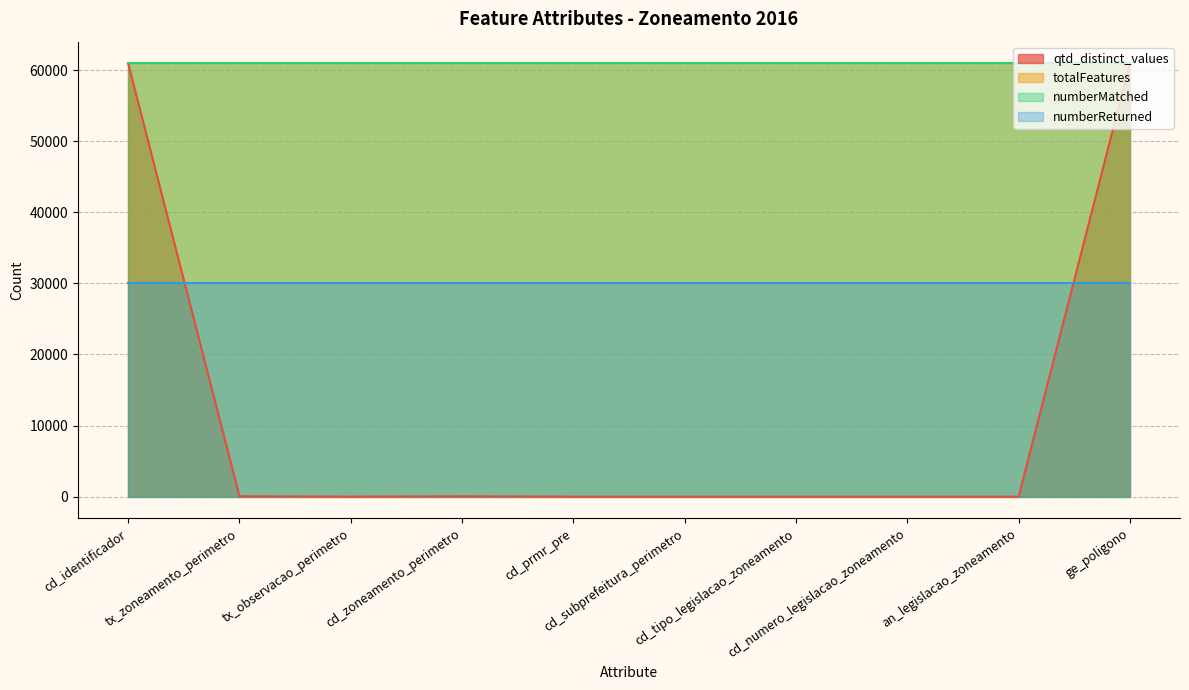

True or false: qtd_distinct_values and numberMatched intersect in this chart.

False